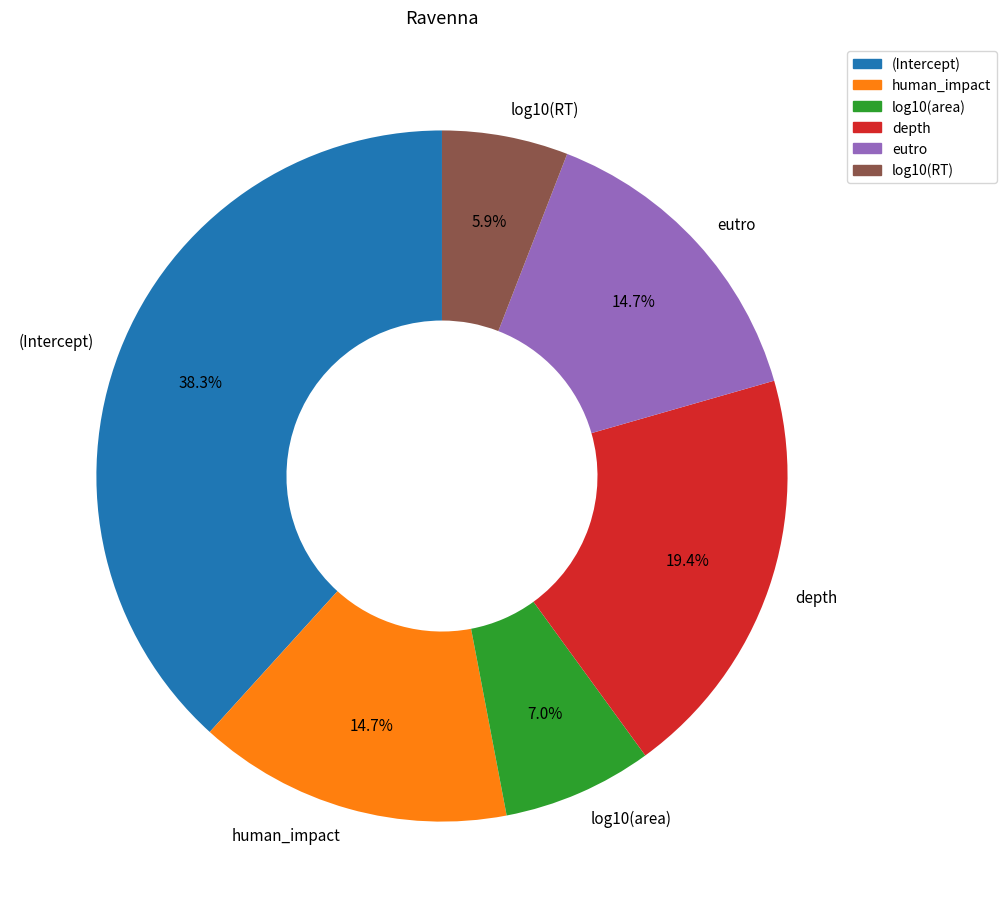

Combined, what portion of the pie is log10(RT) and log10(area)?

12.9%